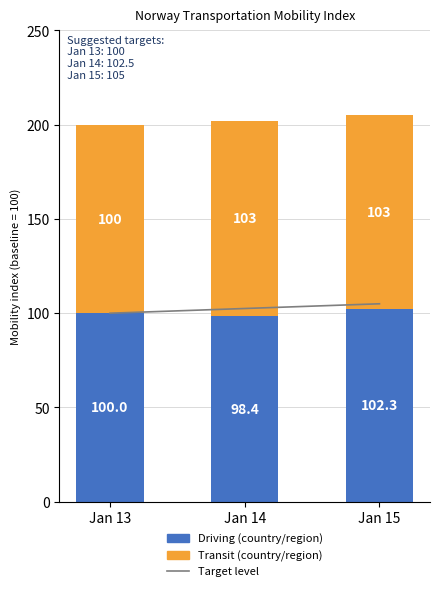

What is the smallest value displayed?

98.4